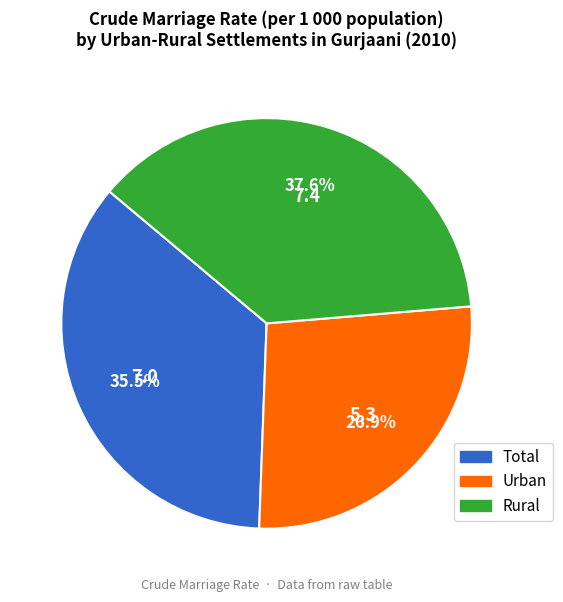

Rank the categories by value from lowest to highest.

Urban, Total, Rural